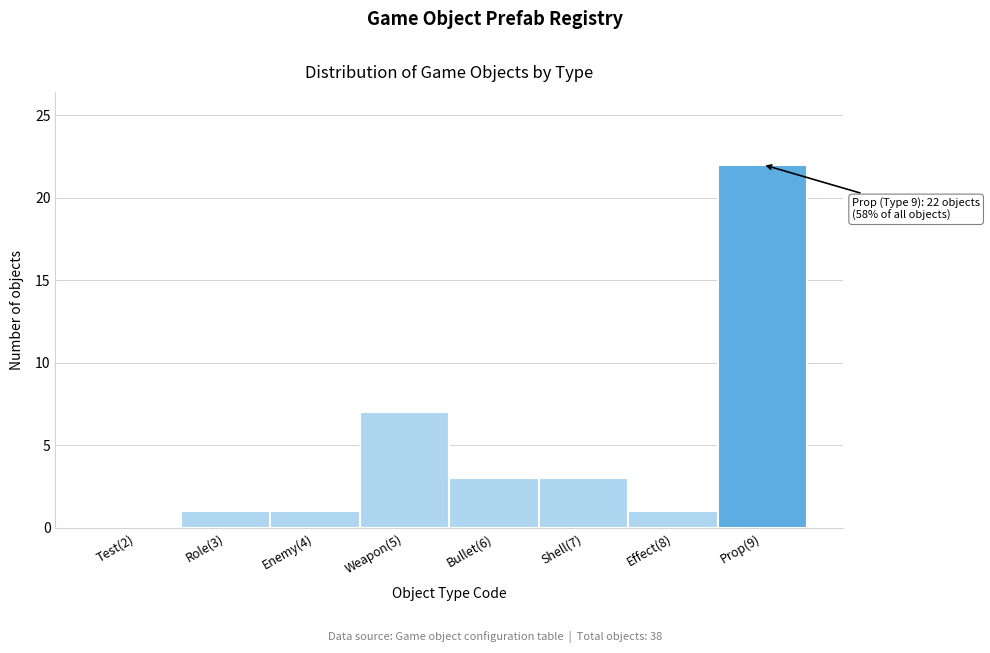

Reading right to left, list all the values displayed in this chart.

Prop(9)=22	Effect(8)=1	Shell(7)=3	Bullet(6)=3	Weapon(5)=7	Enemy(4)=1	Role(3)=1	Test(2)=0